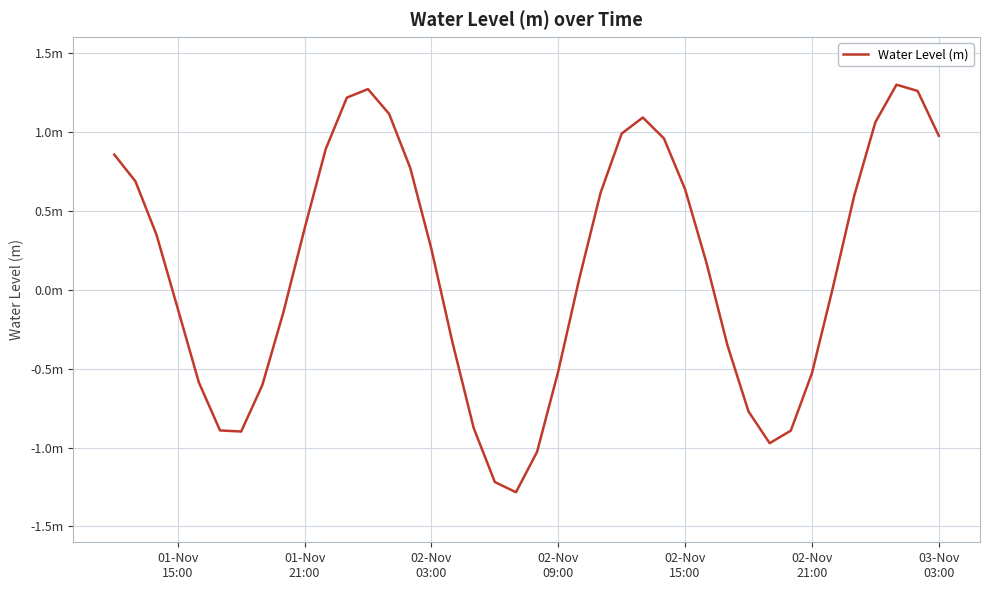

What is the smallest value displayed?

-1.3